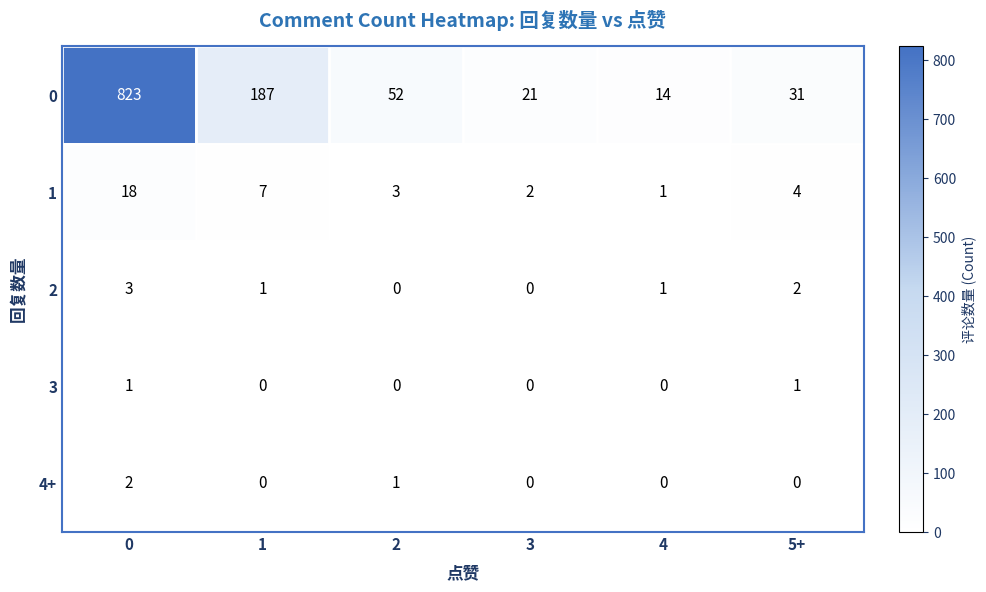

List the labels in order of 1 value, largest first.

0, 1, 5+, 2, 3, 4